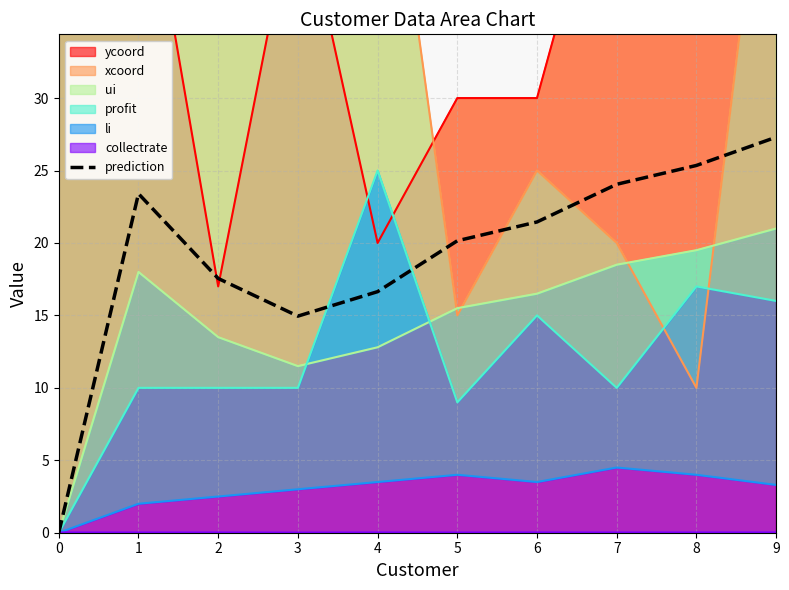

Rank the categories by value from highest to lowest.

9, 8, 7, 1, 6, 5, 2, 4, 3, 0